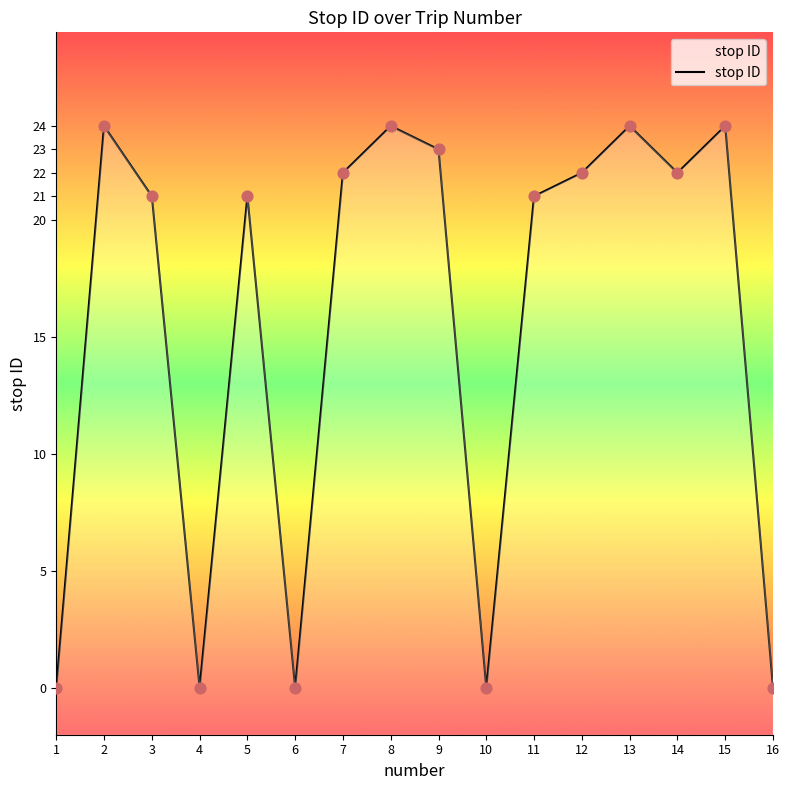

Which has a higher value, 2 or 4?

2